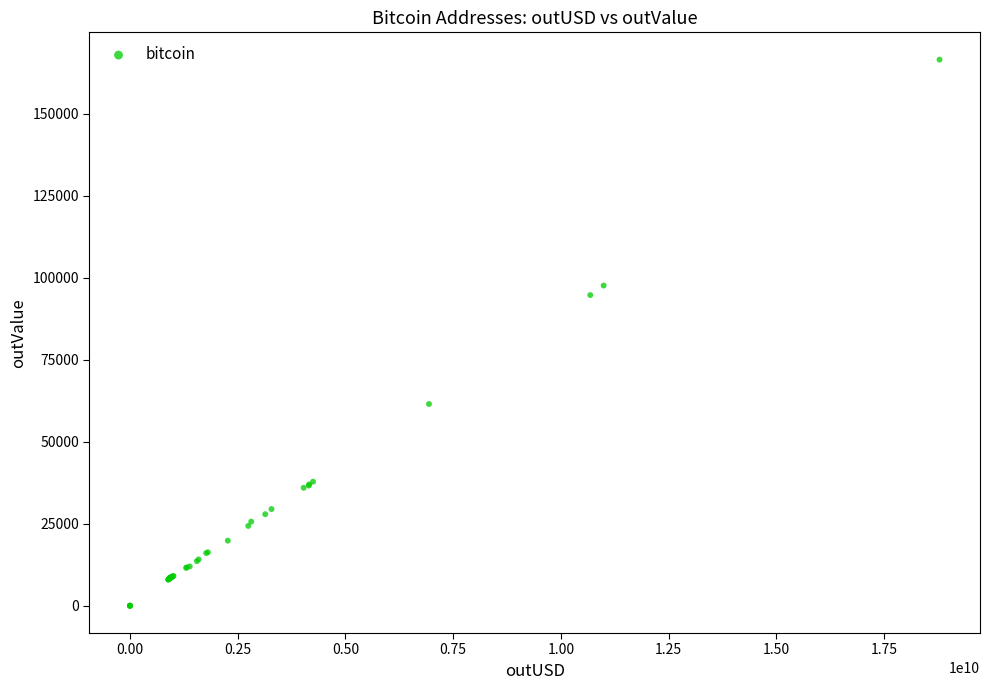

What Y value in the scatter plot is closest to 83270?

94744.1